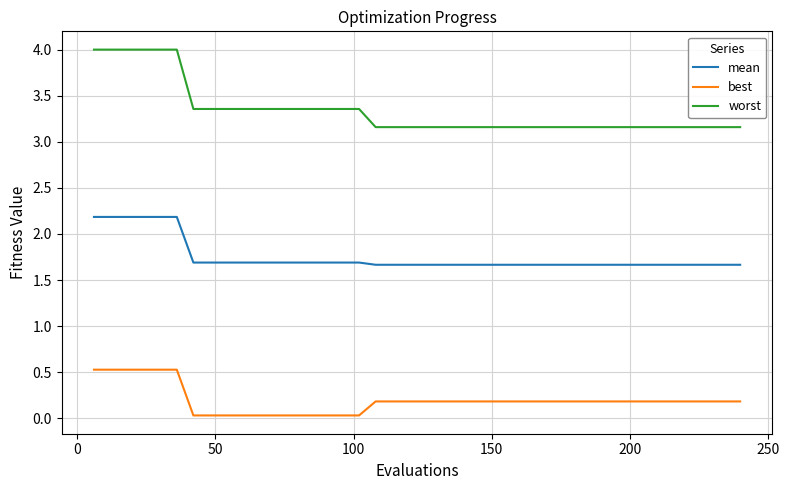

Rank the series by their average value, from highest to lowest.

worst, mean, best